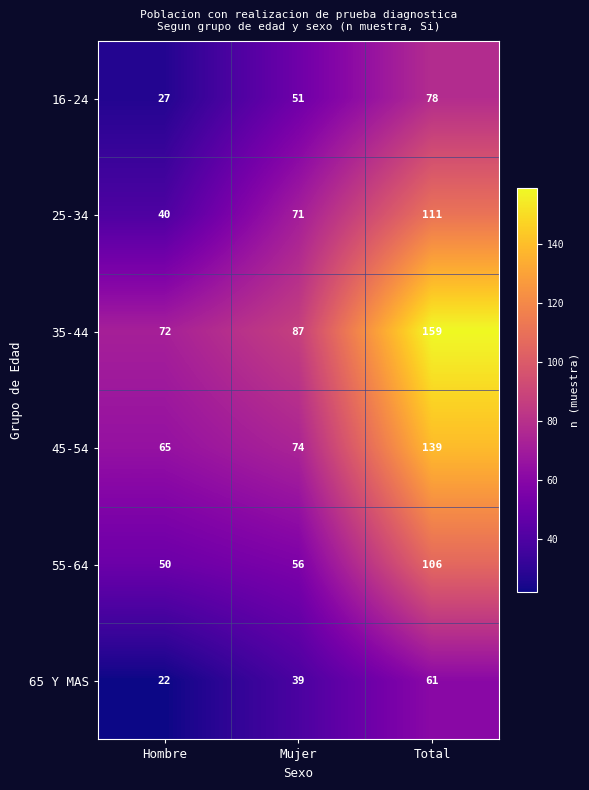

Reading right to left, what are all the values shown in this chart?

16-24: Total=78	Mujer=51	Hombre=27
25-34: Total=111	Mujer=71	Hombre=40
35-44: Total=159	Mujer=87	Hombre=72
45-54: Total=139	Mujer=74	Hombre=65
55-64: Total=106	Mujer=56	Hombre=50
65 Y MAS: Total=61	Mujer=39	Hombre=22